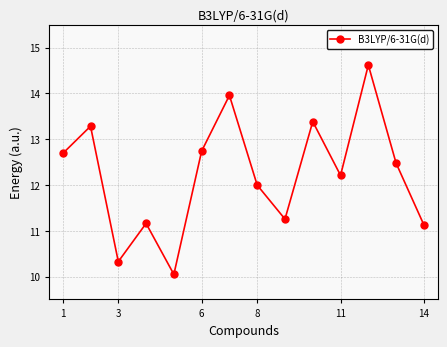

What is the smallest value displayed?

10.0